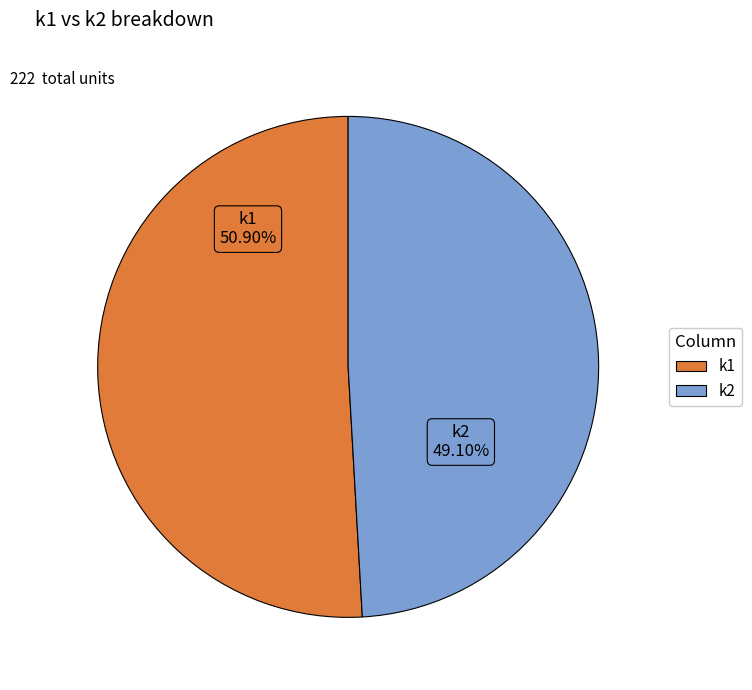

Does k2 account for over 50% of the chart?

No